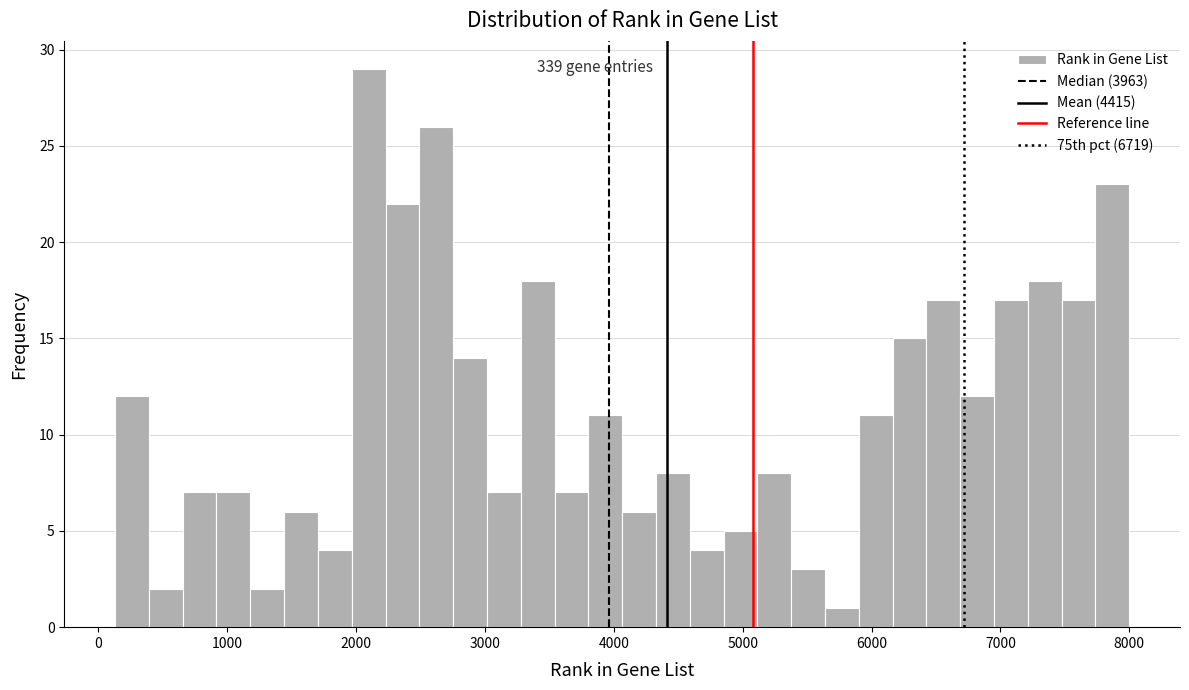

Read against the x-axis, roughly where is the centre of the tallest bar?

2100